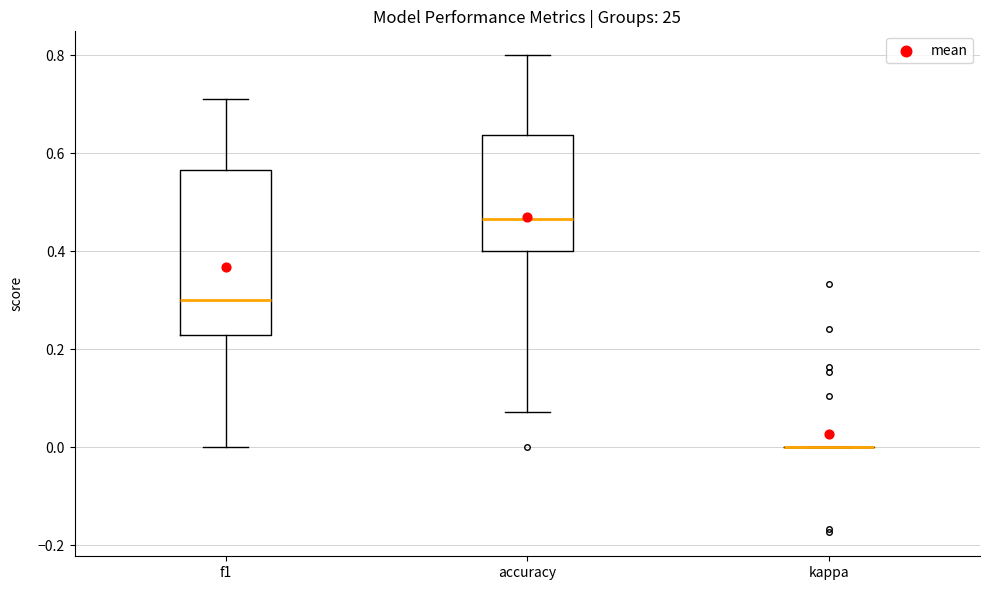

Reading left to right, transcribe this box plot: for each box, give where its median line is, the range the box spans, and where its two whiskers end, as read against the y-axis. The values are not printed on the chart, so give them approximately, as read against the axis.

f1: median 0.30, box 0.22 to 0.56, whiskers 0.00 to 0.72
accuracy: median 0.46, box 0.40 to 0.64, whiskers 0.08 to 0.80
kappa: box collapsed to a line at 0.00, whiskers 0.00 to 0.00